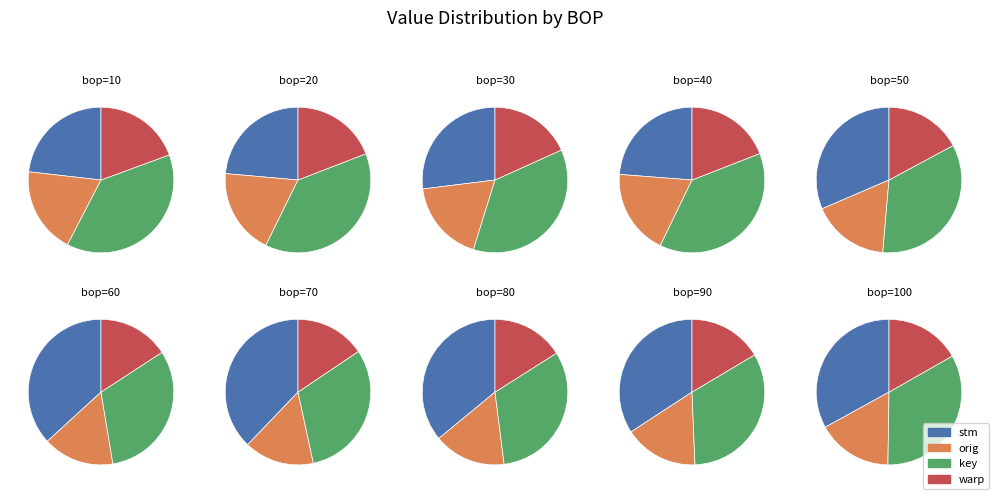

To the nearest percent, what portion does 10 represent?

2%